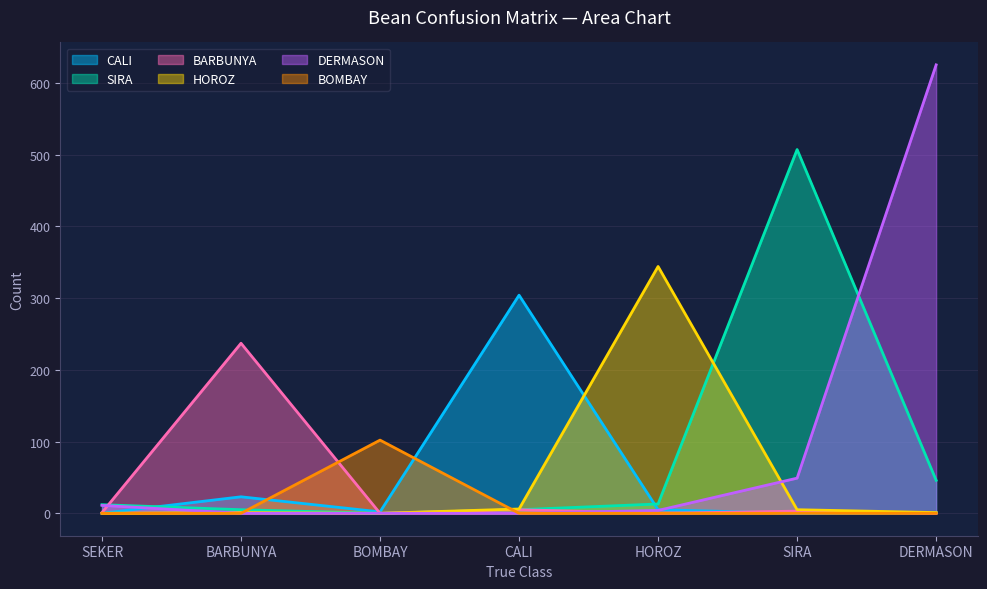

Where do DERMASON and HOROZ first cross each other?

SEKER and BARBUNYA